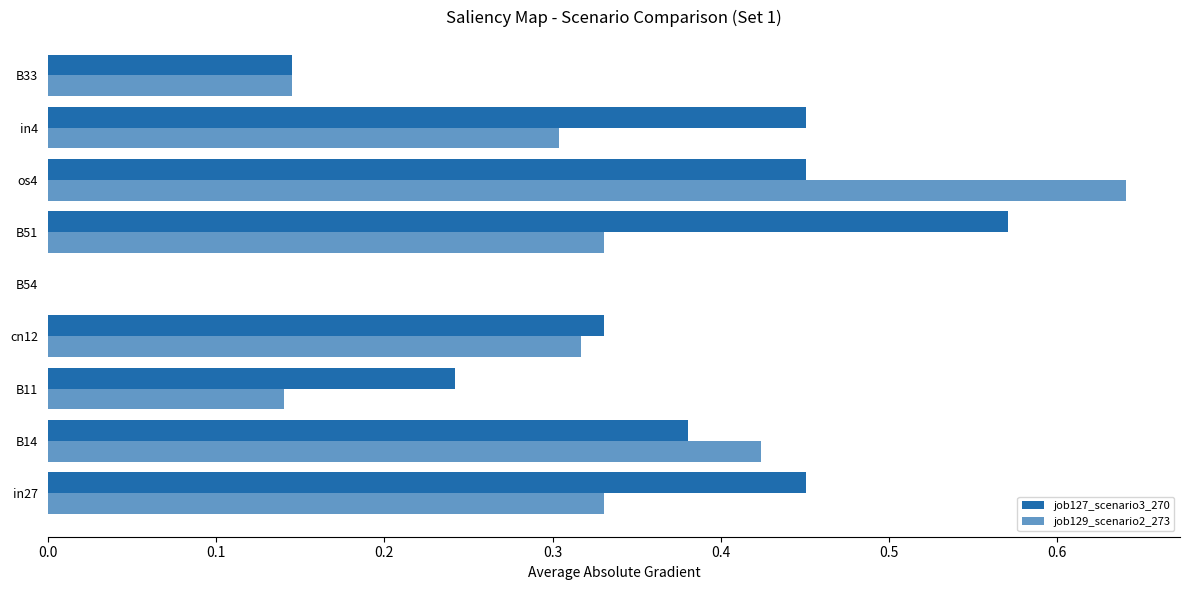

How many data points does each series have?

9